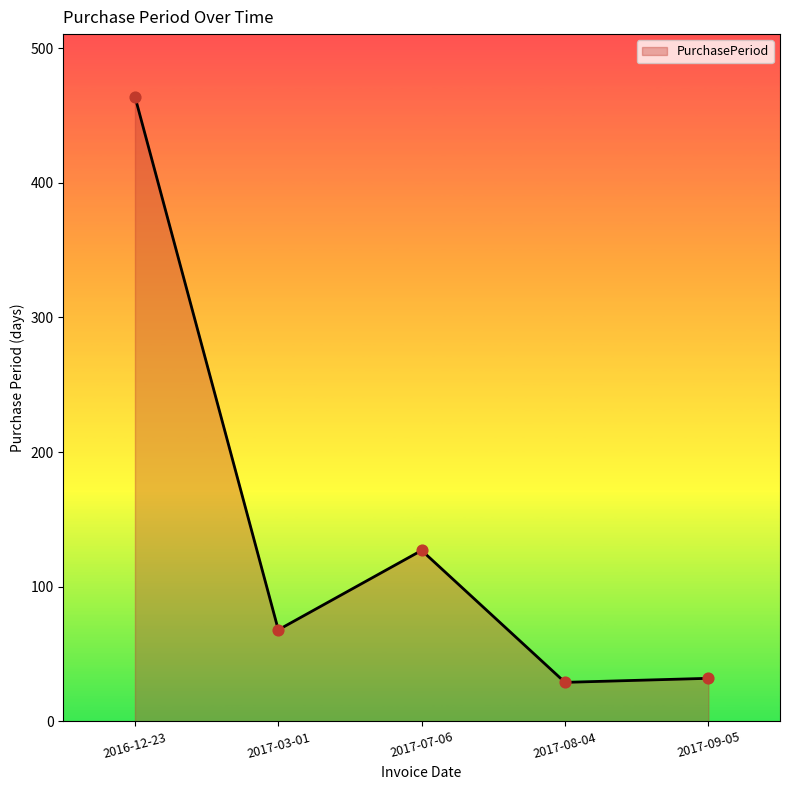

What is the change in value from 2017-07-06 to 2017-08-04?

-98